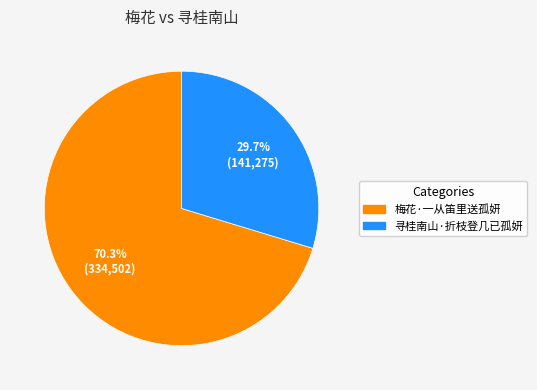

How many slices are in this pie chart?

2